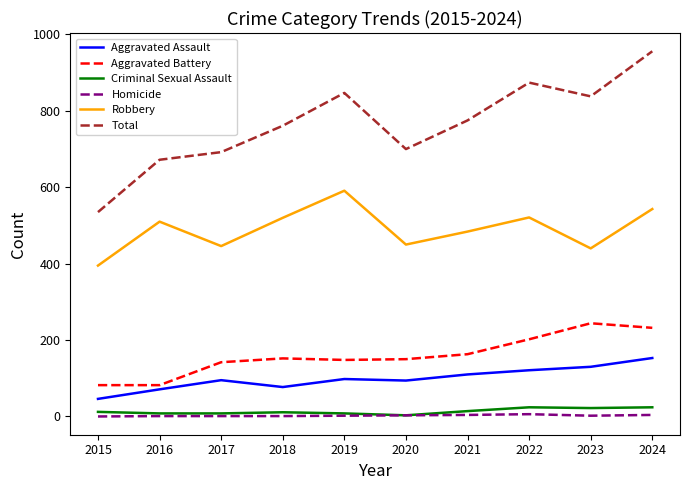

Which category has the highest value across all series?

2024